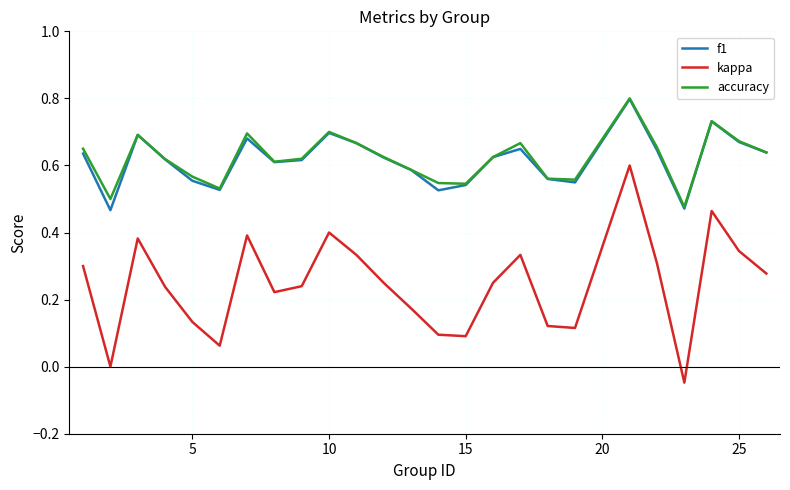

True or false: kappa and accuracy cross at least once.

False